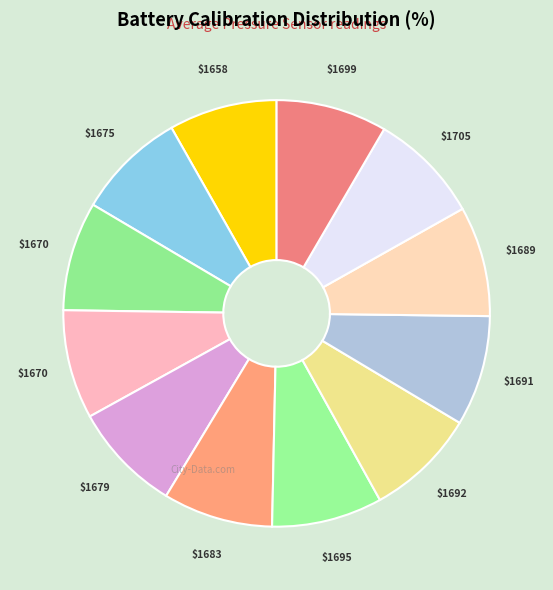

Count the number of slices in the pie.

12